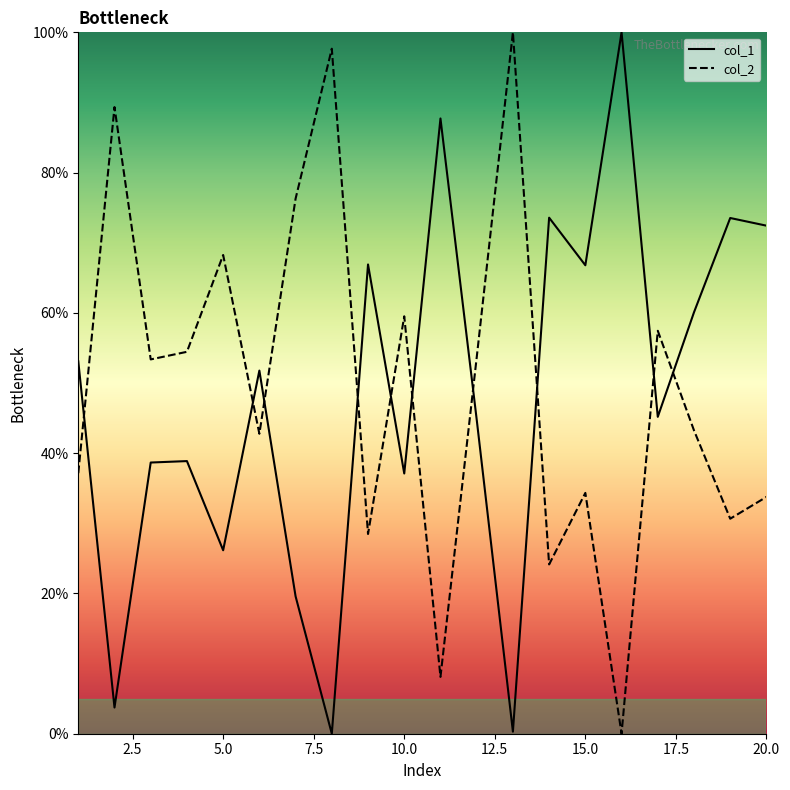

At 6, list the series in order from smallest to largest.

col_2, col_1